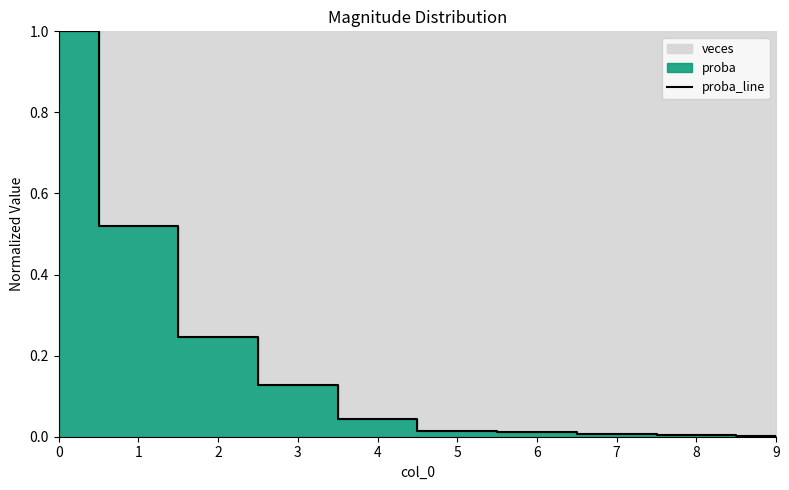

Rank the categories by value from highest to lowest.

0, 1, 2, 3, 4, 5, 6, 7, 8, 9